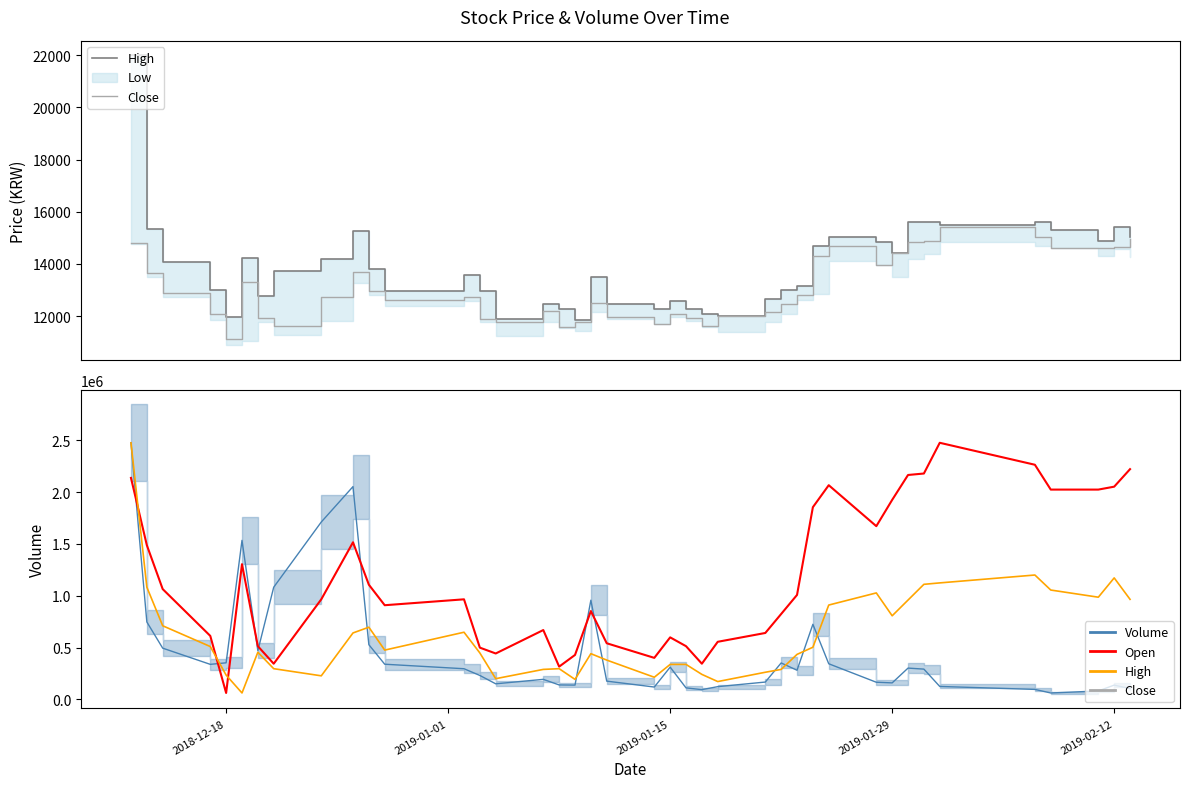

Does the chart display data point markers on the line(s)?

No